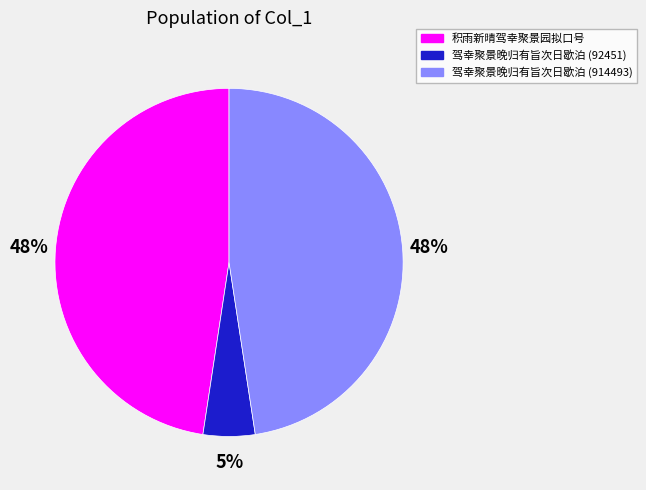

How many segments does this pie chart have?

3